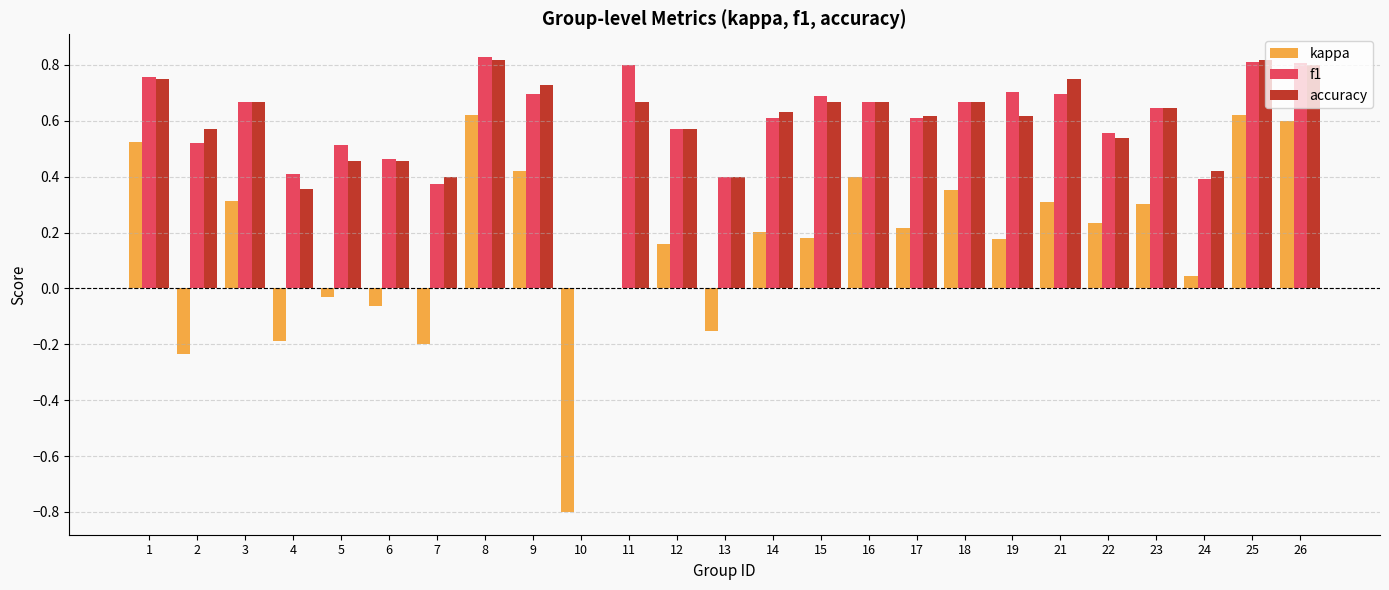

What is the total value across all series at 17?

1.4